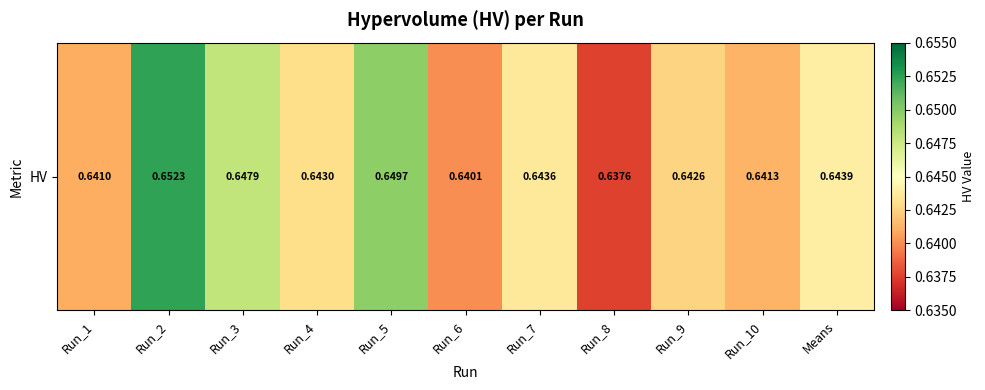

Which label corresponds to the smallest value in the chart?

Run_8